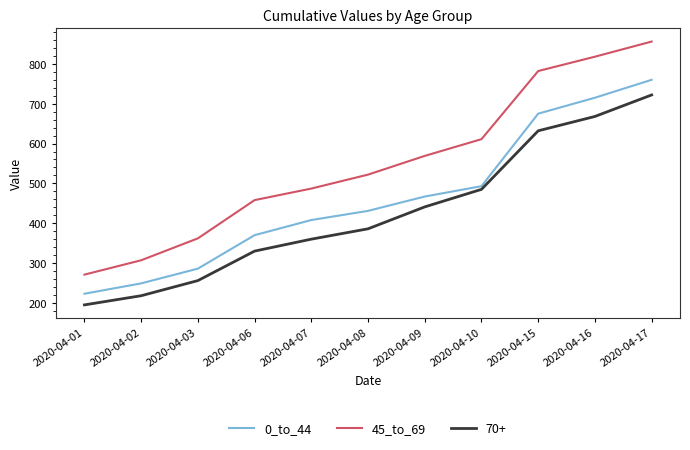

Which series changed the most between 2020-04-08 and 2020-04-15?

45_to_69